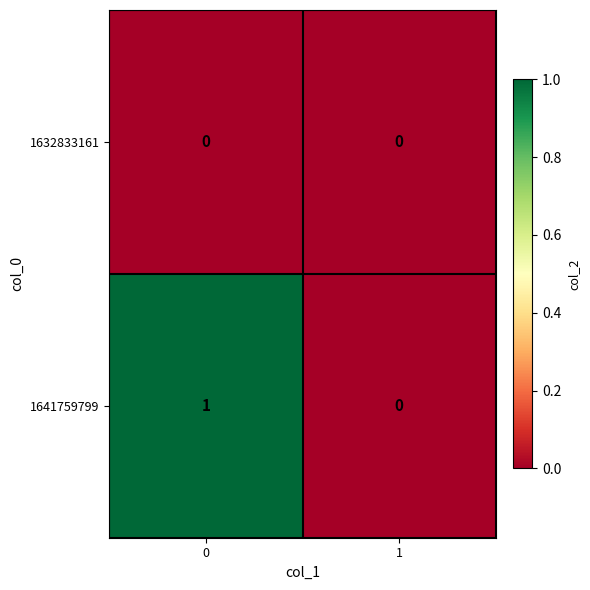

At 0, list the series in order from largest to smallest.

1641759799, 1632833161